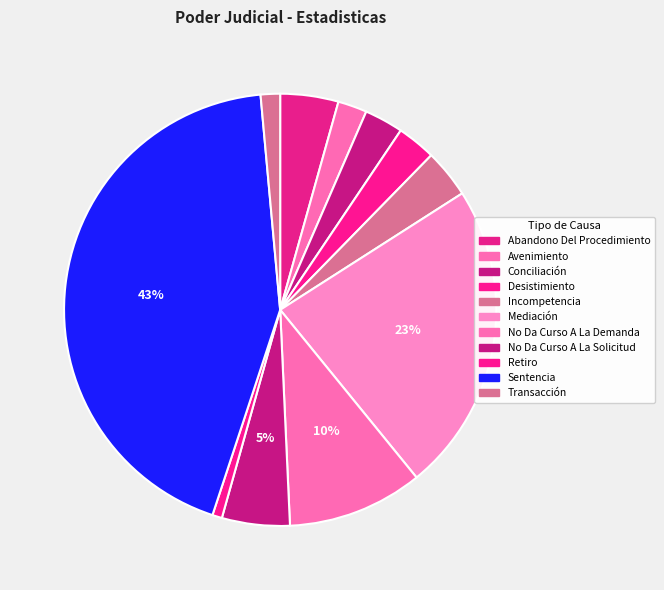

Which category has the biggest portion of the pie?

Sentencia